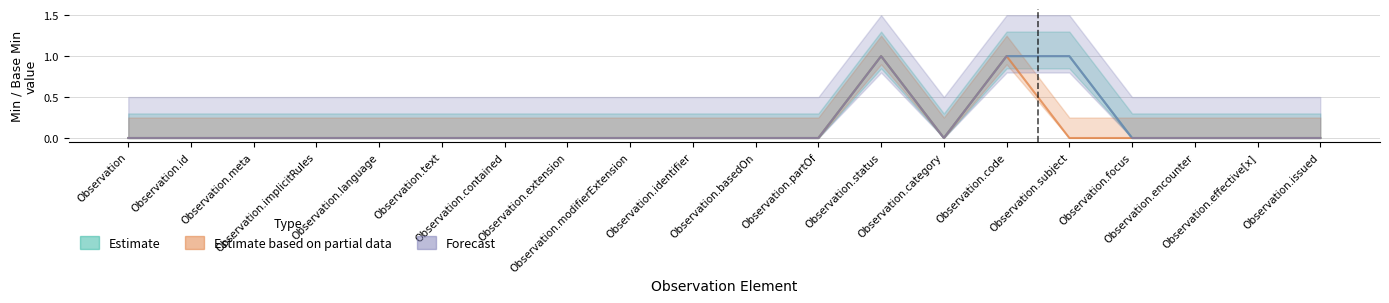

Which series has the largest total across all categories?

Estimate